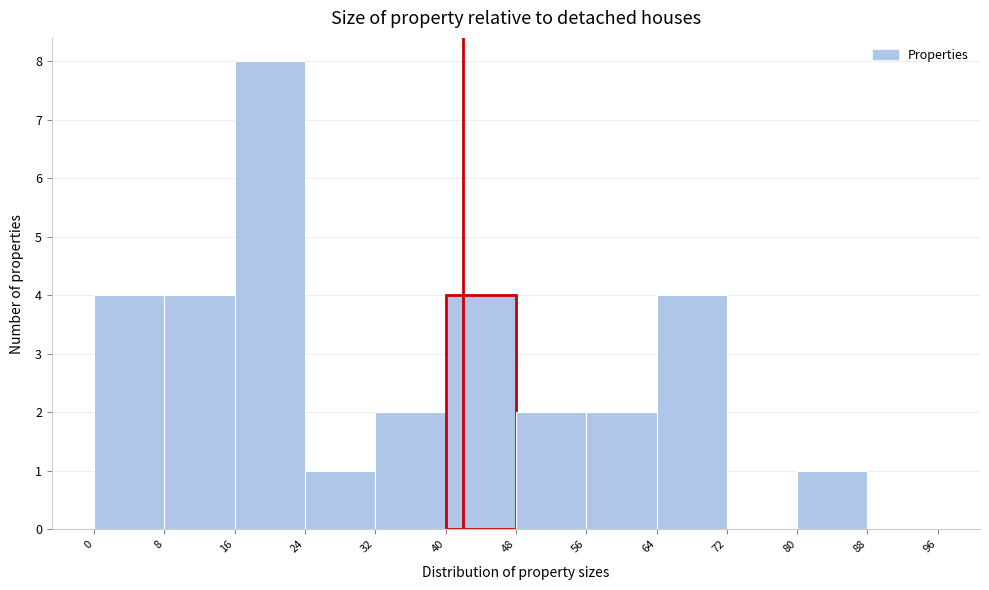

How tall is the bar that spans 24 to 32 on the x-axis? The values are not printed on the chart, so give them approximately, as read against the axis.

1